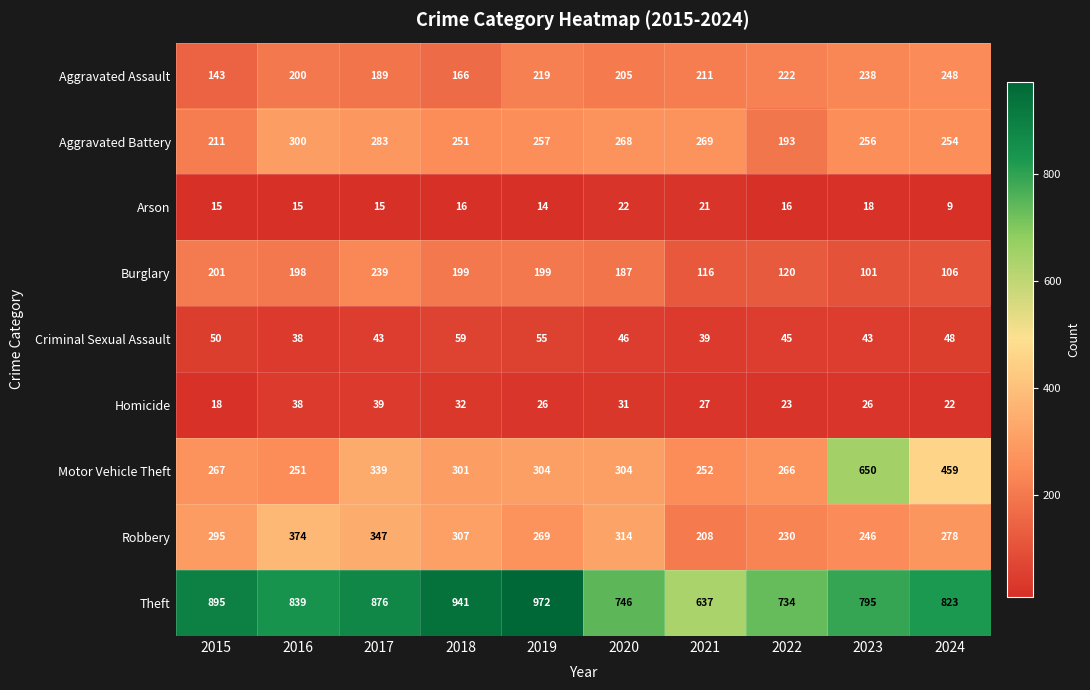

Which series has the widest spread of values?

Motor Vehicle Theft